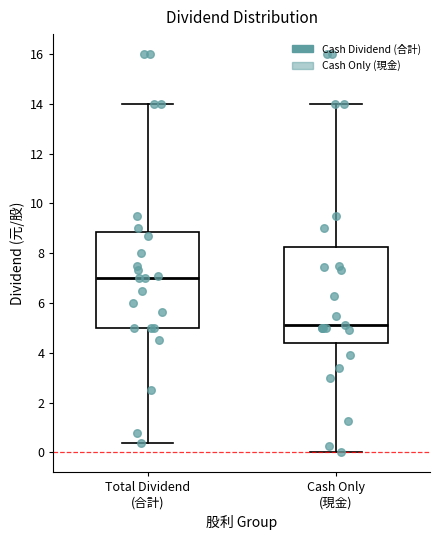

Reading left to right, transcribe this box plot: for each box, give where its median line is, the range the box spans, and where its two whiskers end, as read against the y-axis. The values are not printed on the chart, so give them approximately, as read against the axis.

Total Dividend (合計): median 7.0, box 5.0 to 8.8, whiskers 0.4 to 14.0
Cash Only (現金): median 5.2, box 4.4 to 8.2, whiskers 0.0 to 14.0